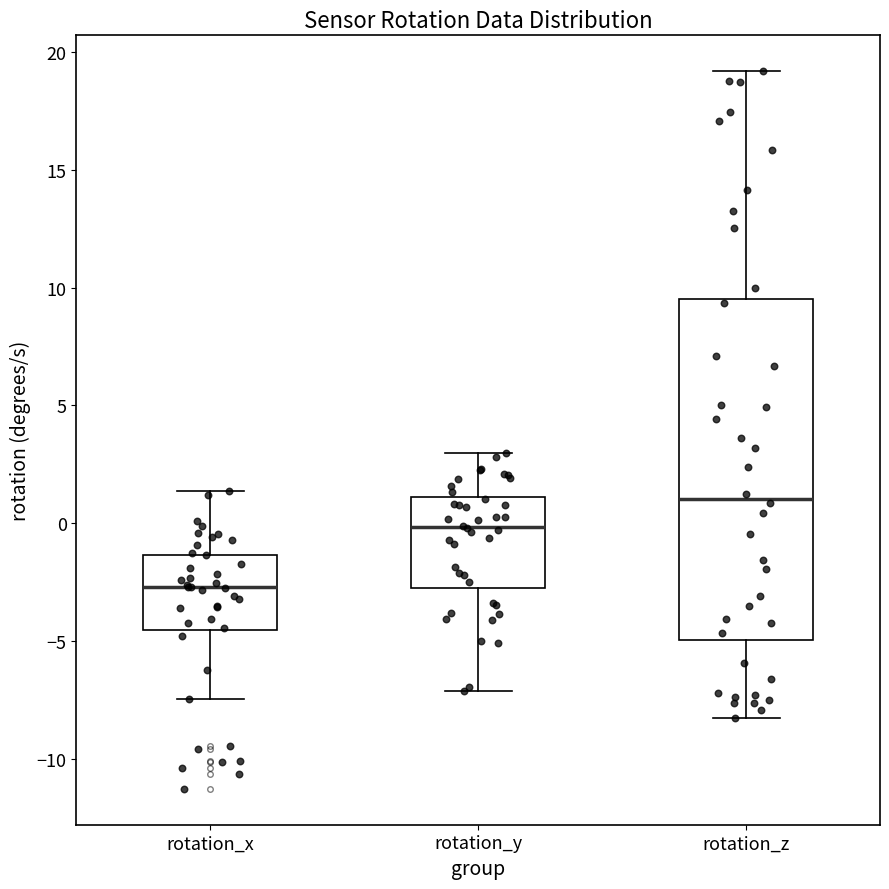

Reading left to right, read every box against the y-axis: the position of its median line, the range the box covers, and the ends of its whiskers. The values are not printed on the chart, so give them approximately, as read against the axis.

rotation_x: median -2.5, box -4.5 to -1.5, whiskers -7.5 to 1.5
rotation_y: median 0.0, box -2.5 to 1.0, whiskers -7.0 to 3.0
rotation_z: median 1.0, box -5.0 to 9.5, whiskers -8.5 to 19.0